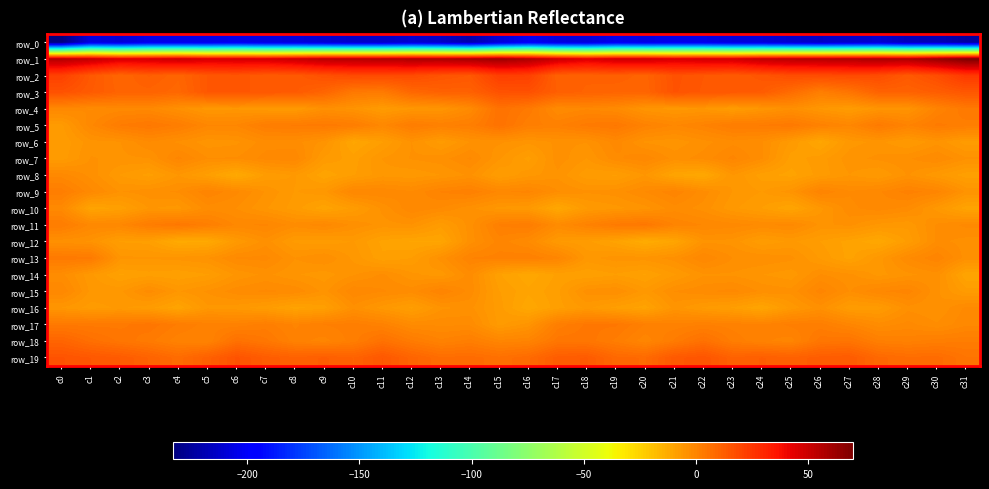

What is the difference between the maximum and second lowest values in the row_8 series?

10.1